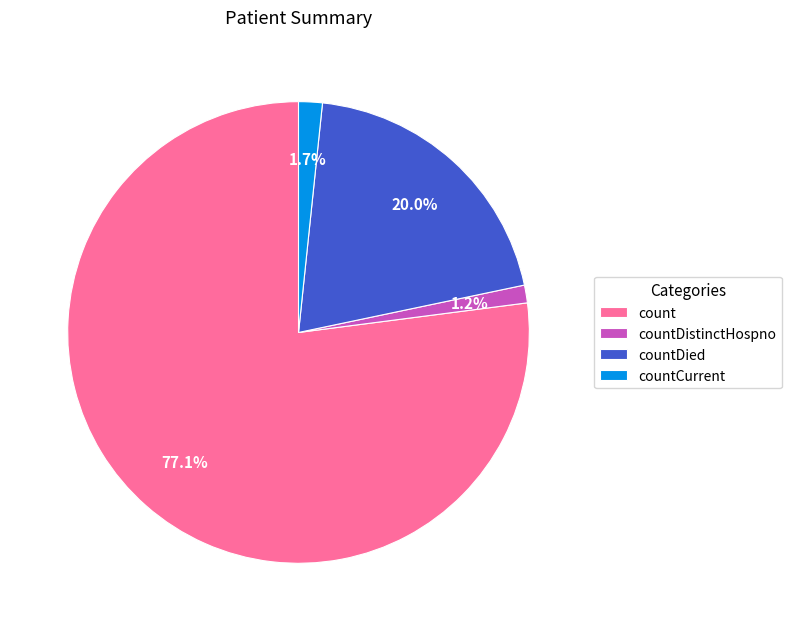

What portion of the pie excludes count?

22.9%